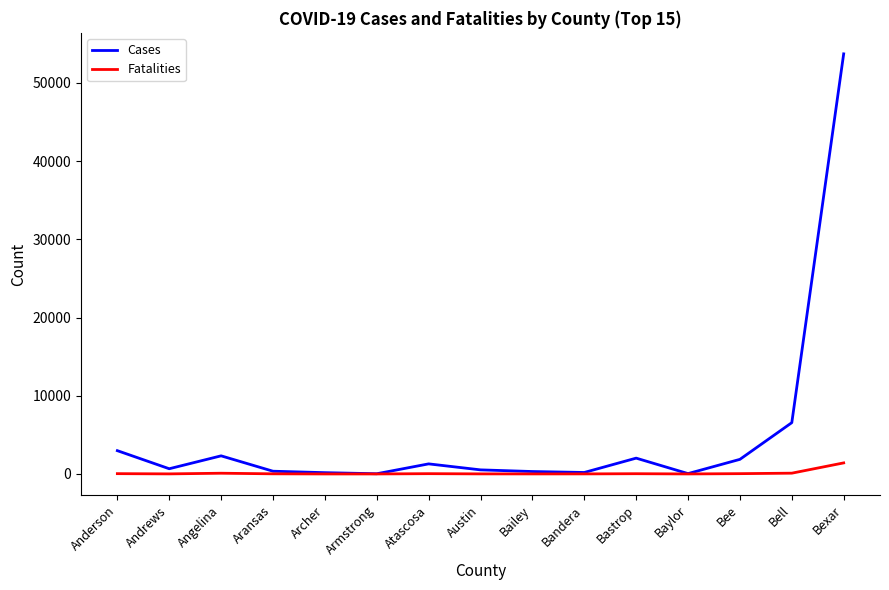

Which series has the widest spread of values?

Cases